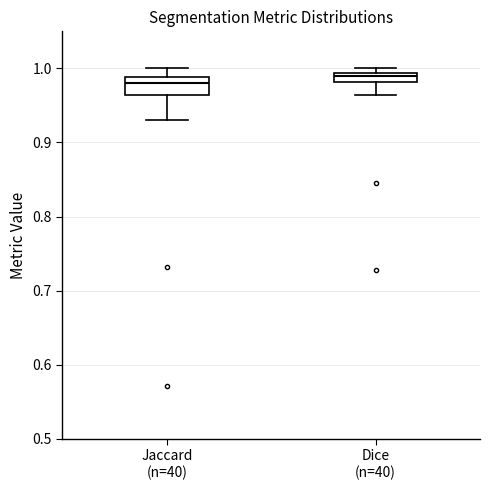

Where is the lower edge of the box for Jaccard (n=40) on the y-axis? The values are not printed on the chart, so give them approximately, as read against the axis.

0.96